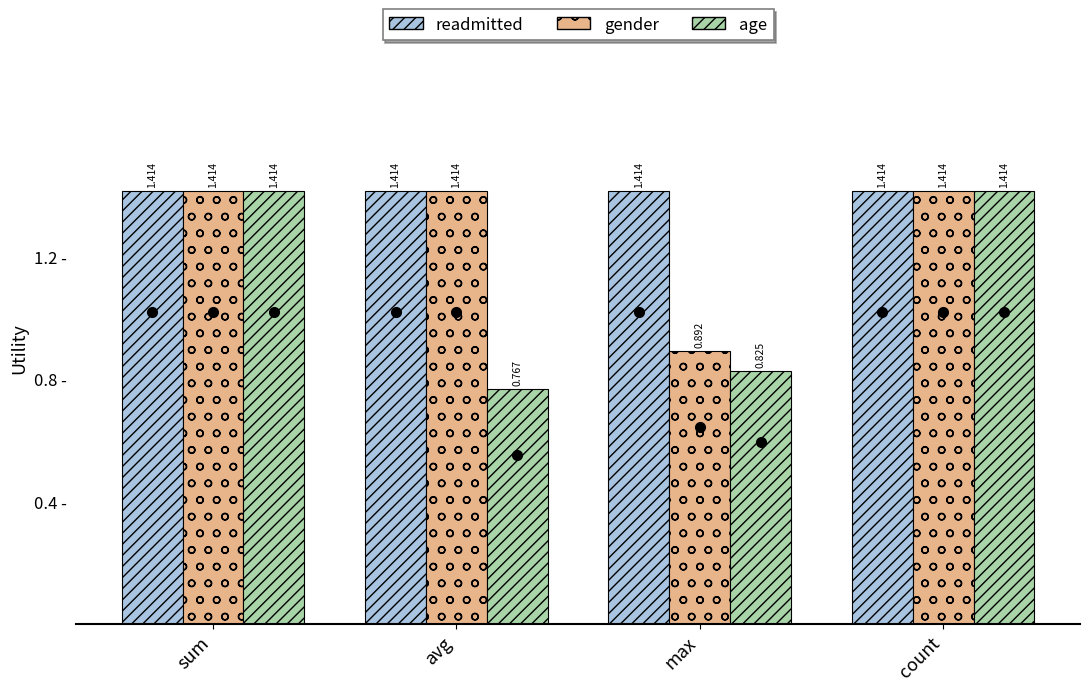

What are all the series names shown in the legend?

readmitted, gender, age